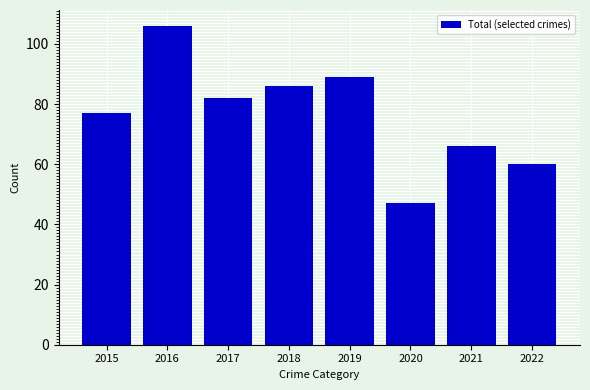

Which has a higher value, 2016 or 2018?

2016